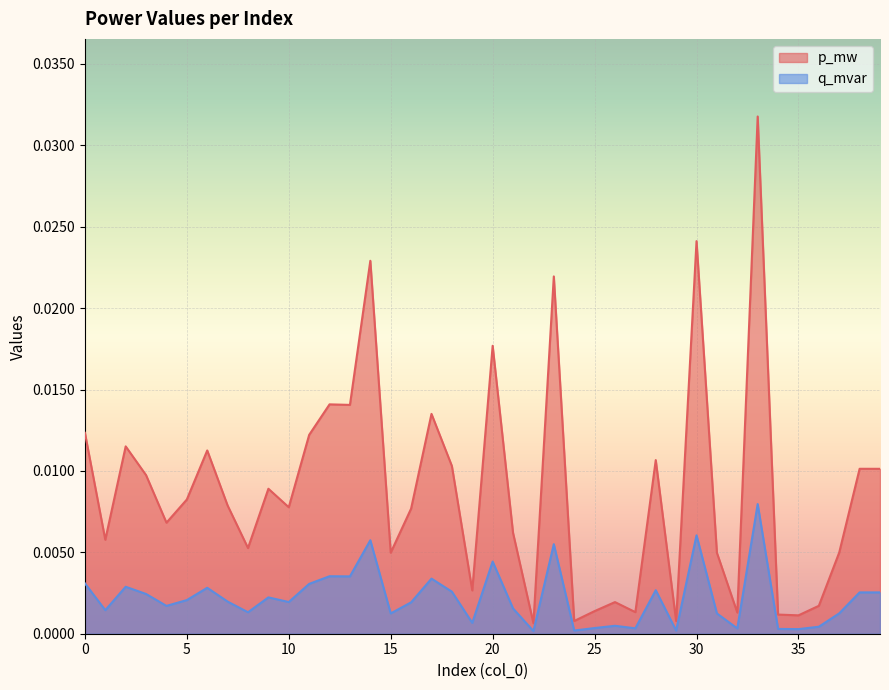

Rank the series by their maximum value, from highest to lowest.

p_mw, q_mvar